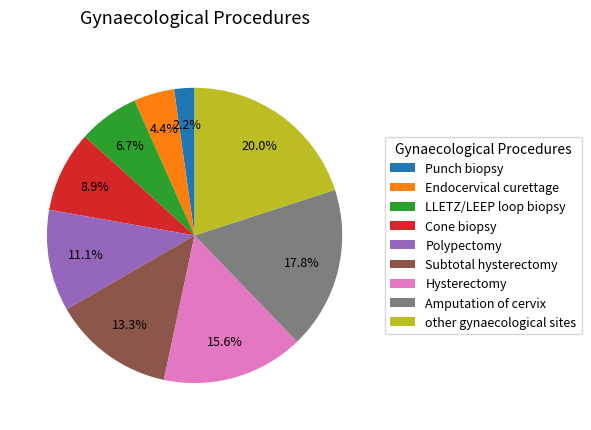

Count the number of slices in the pie.

9